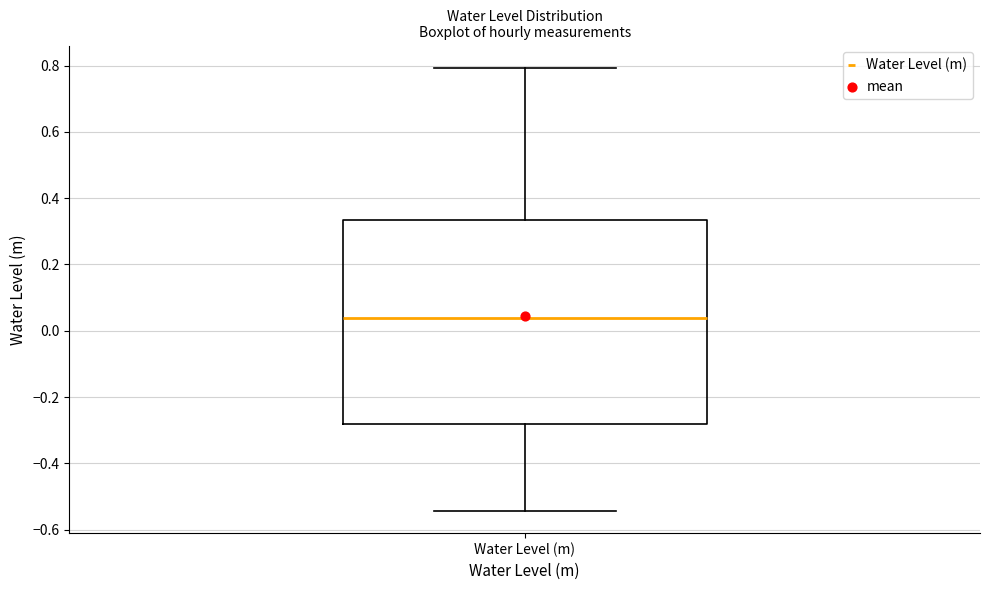

Where does the median line of the box for Water Level (m) sit on the y-axis? The values are not printed on the chart, so give them approximately, as read against the axis.

0.04